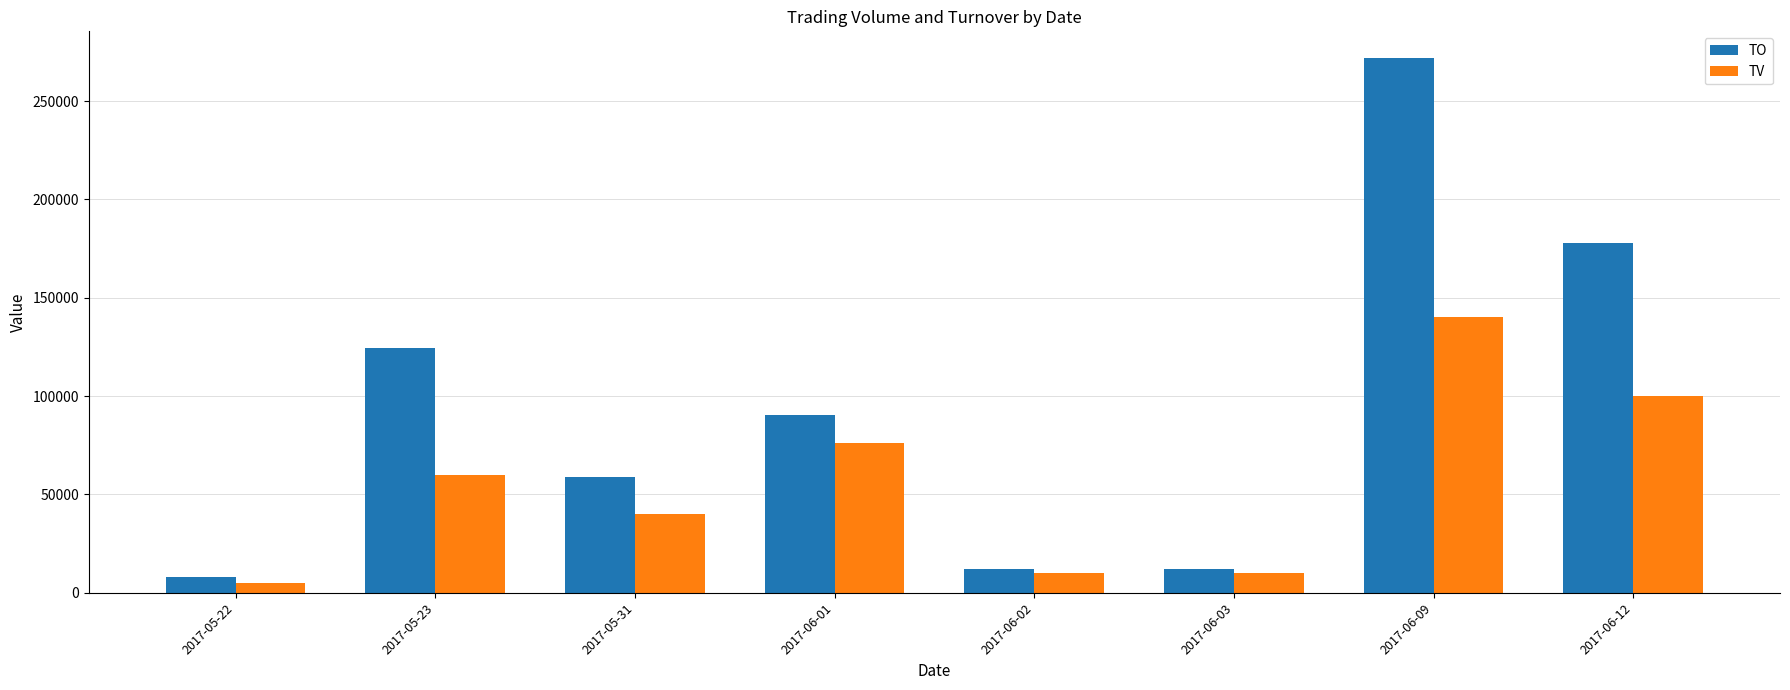

What is the average value of the TO series?

94454